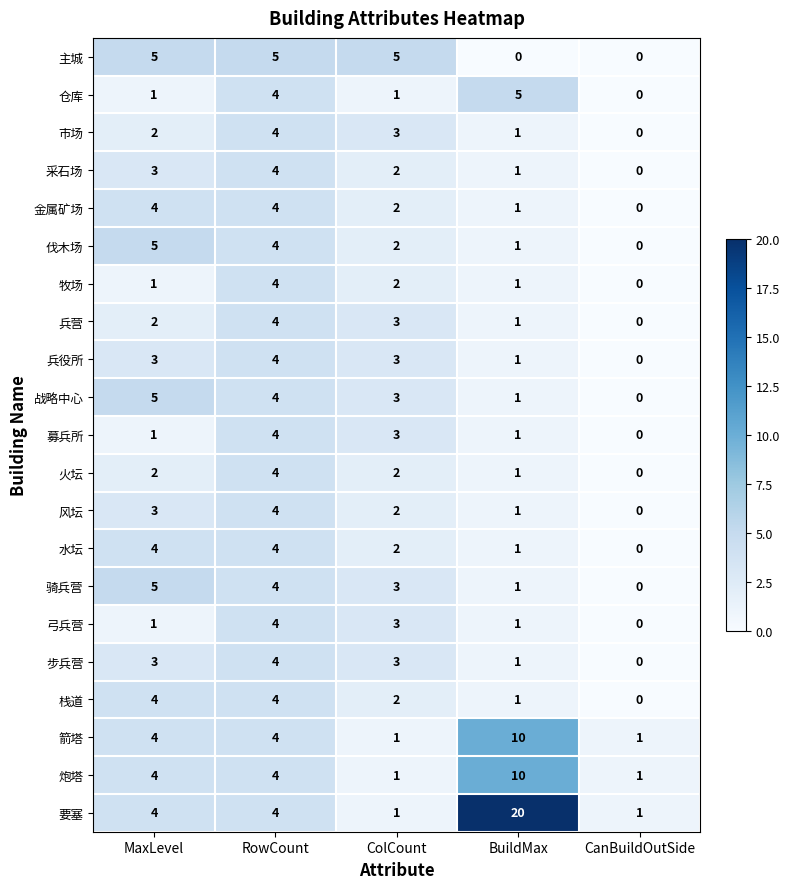

What is the average value of the 战略中心 series?

3